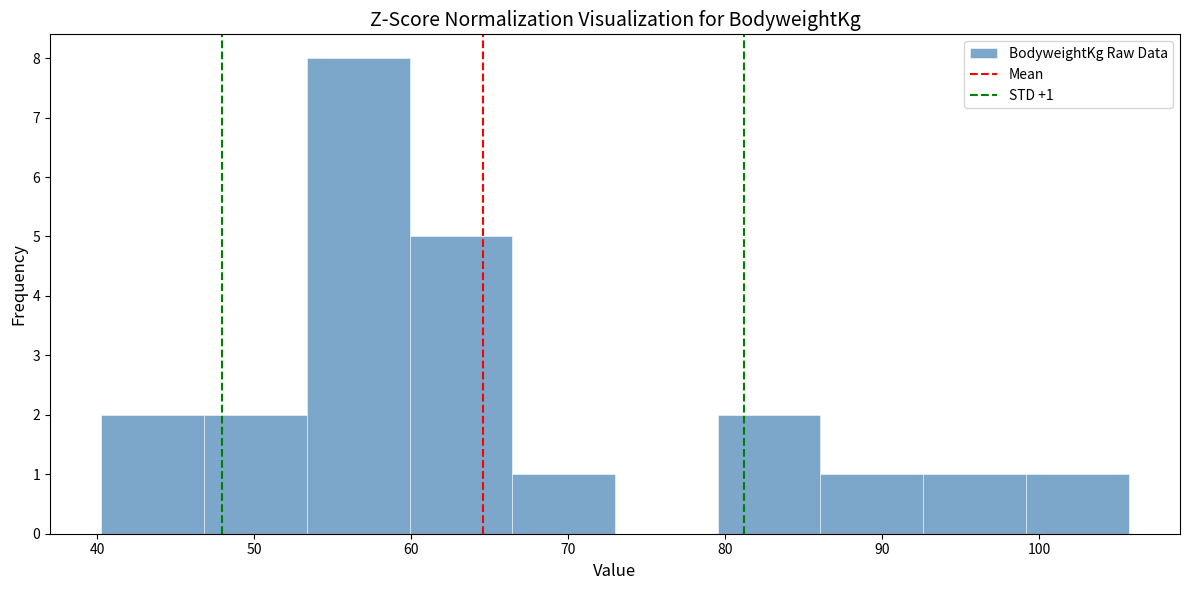

Over which range of the x-axis is the bar tallest?

53 to 60